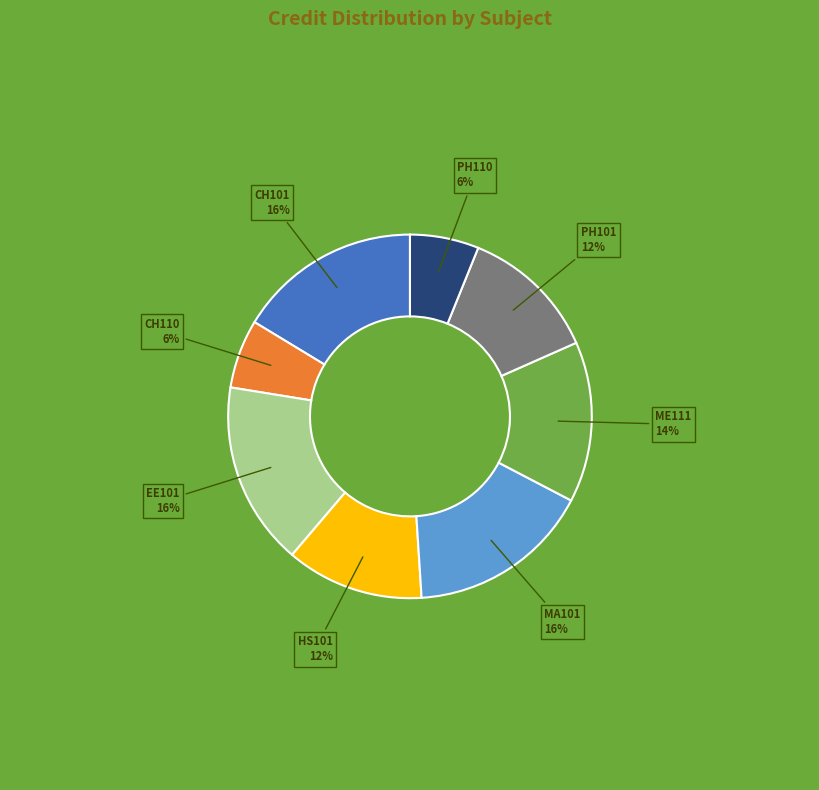

To the nearest percent, what is the average slice percentage?

12%